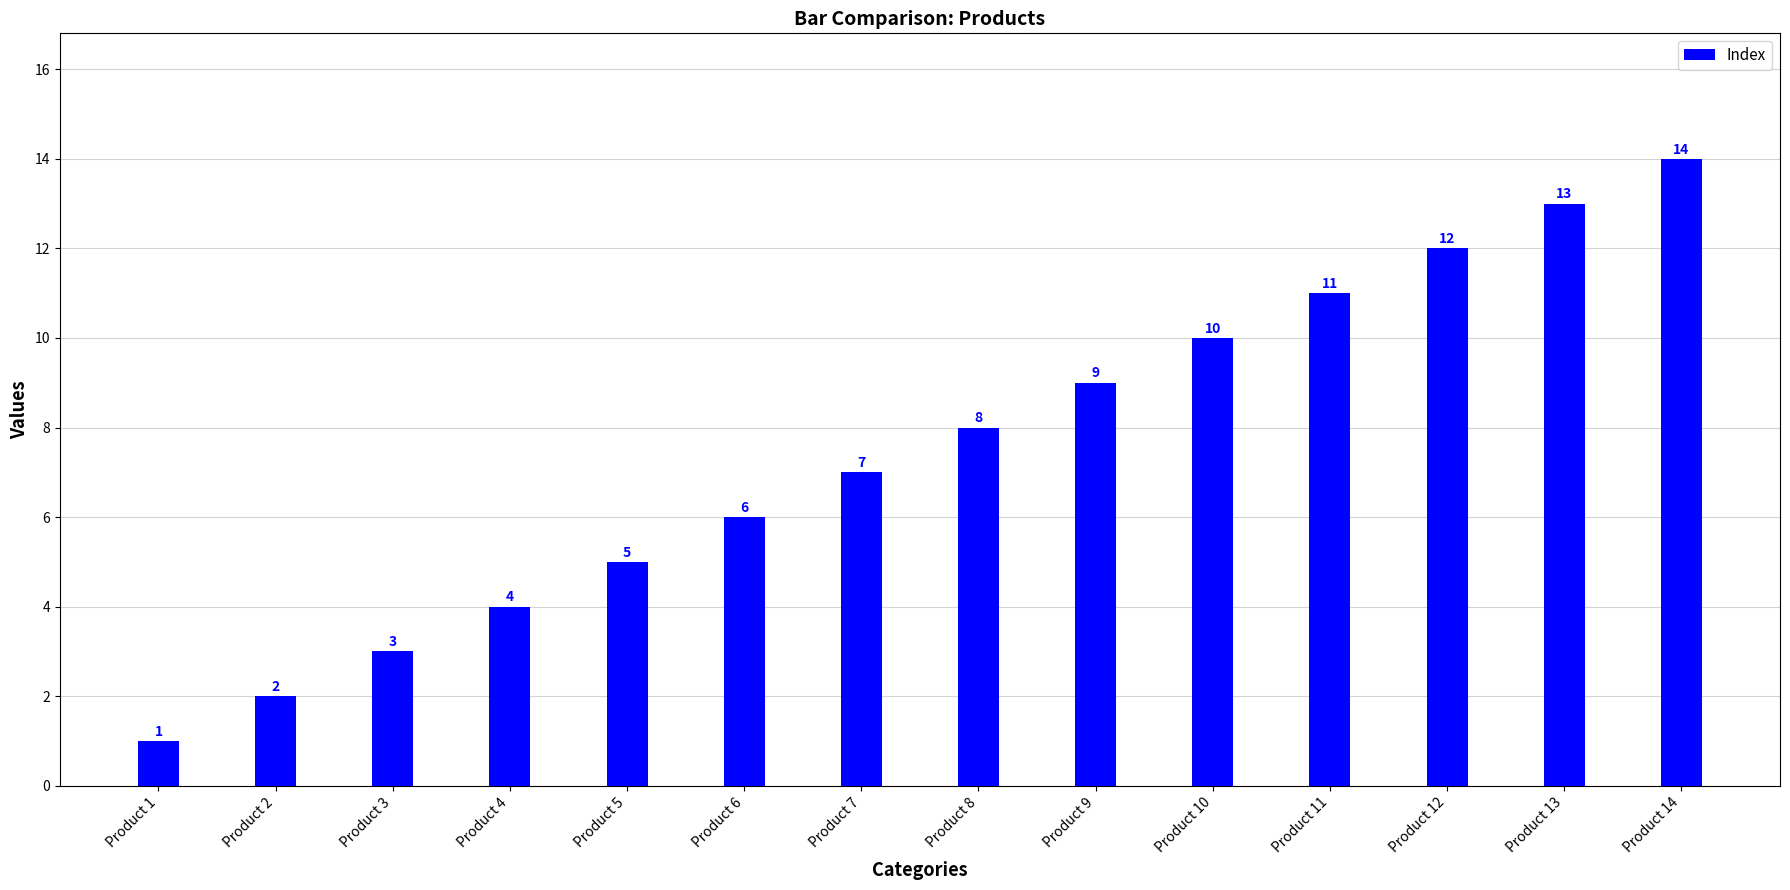

What is the difference between the maximum and minimum values?

13